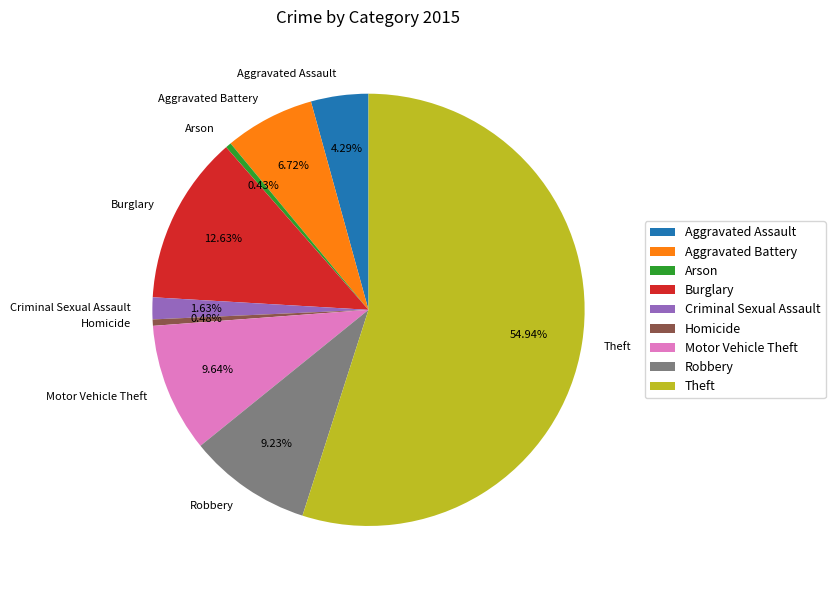

How much of the chart is everything except Homicide?

99.5%